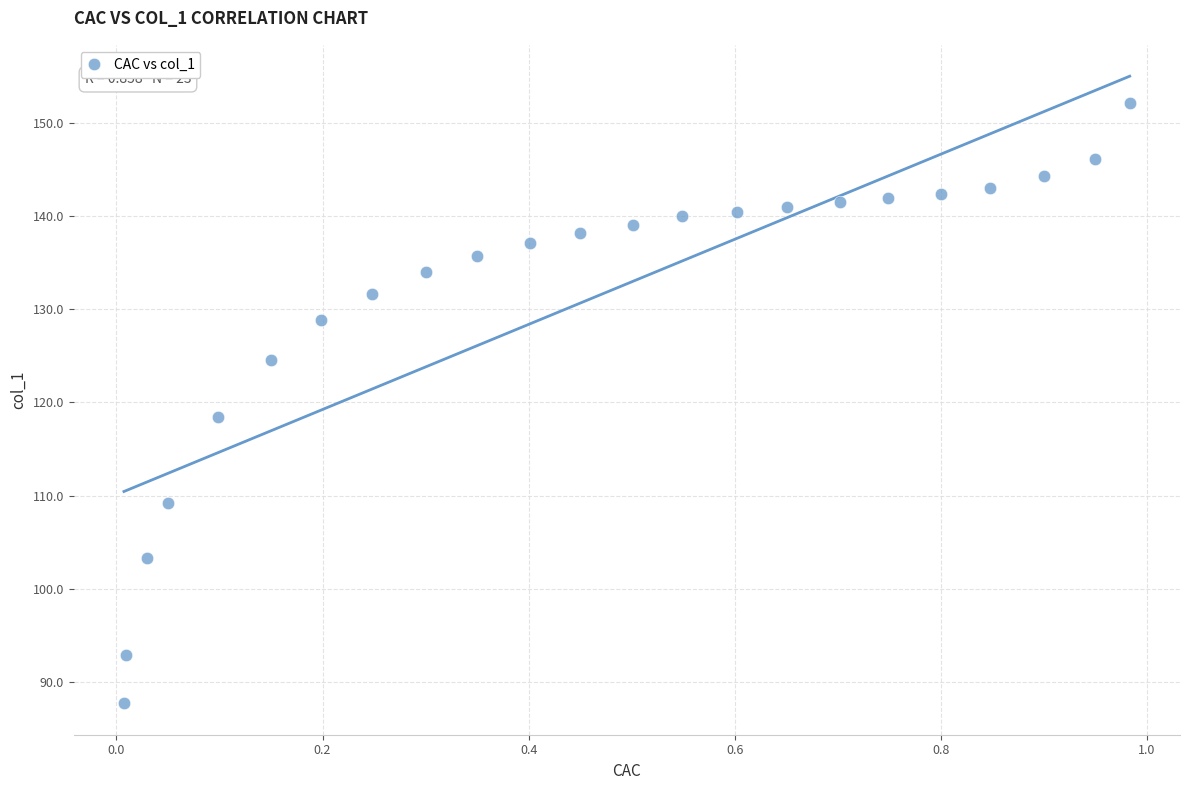

What is the range of X values (max minus min)?

1.0